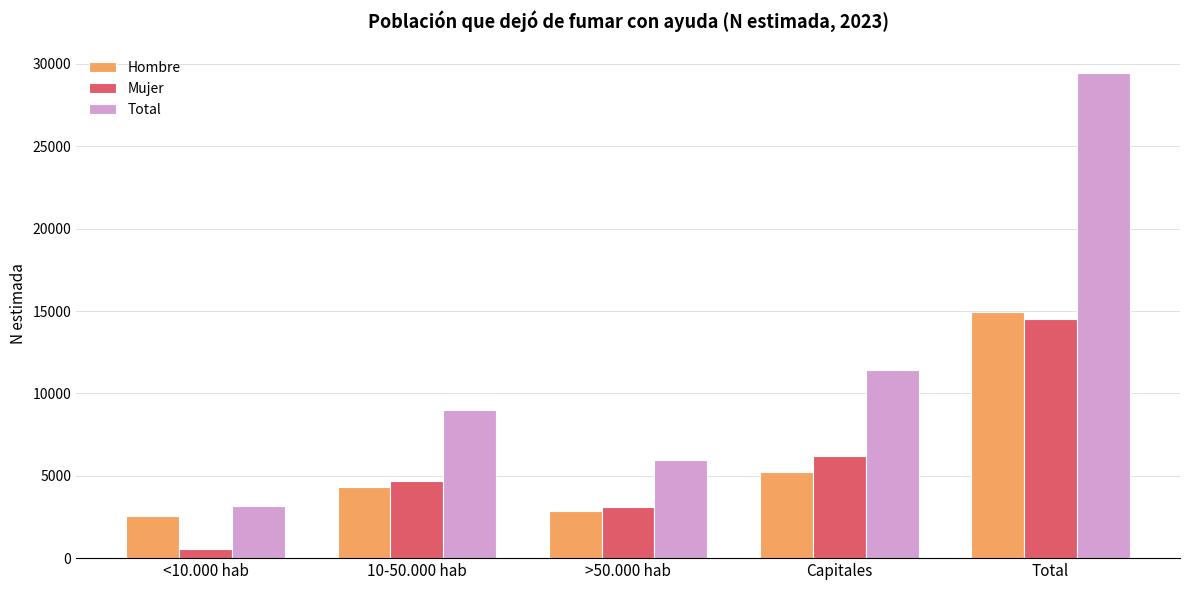

Which series has the widest spread of values?

Total